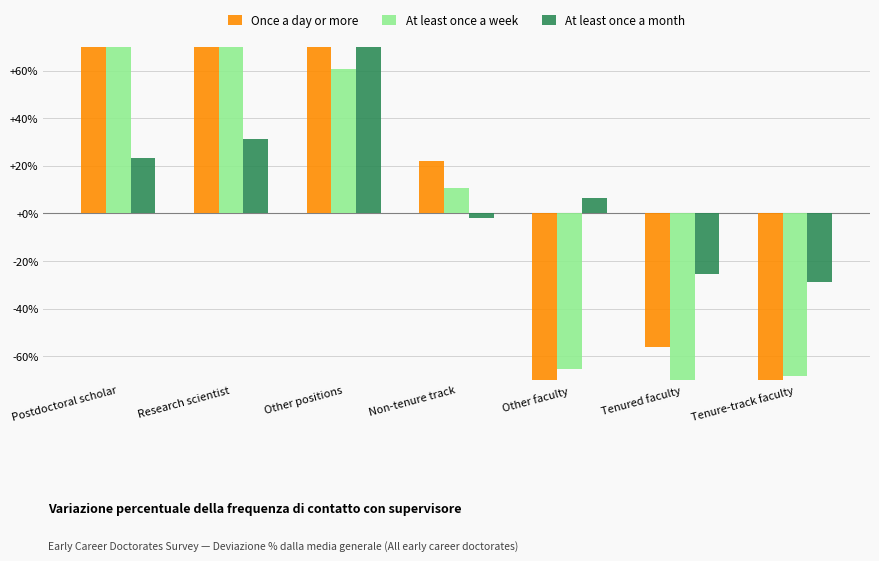

What is the greatest value displayed?

162.5